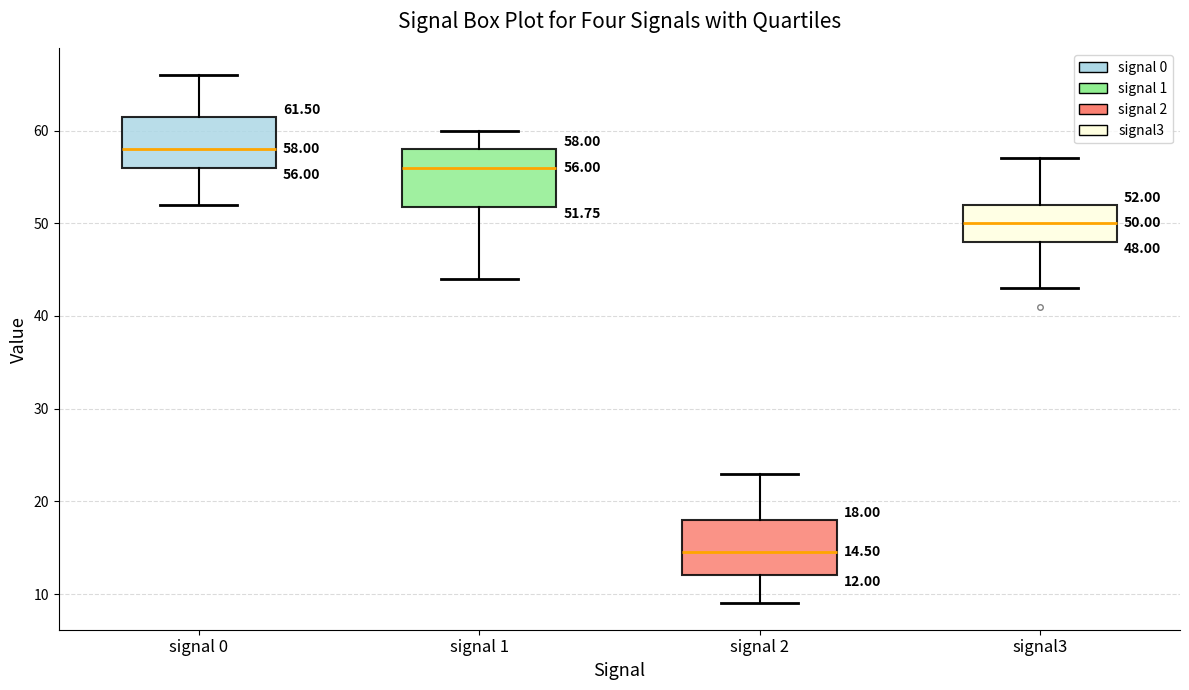

Which box's median line is the lowest?

signal 2